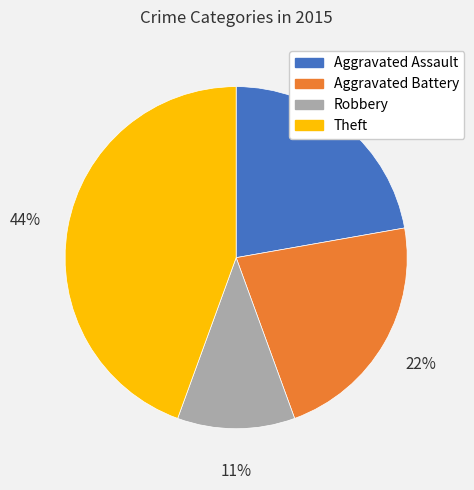

Which slice is the smallest?

Robbery